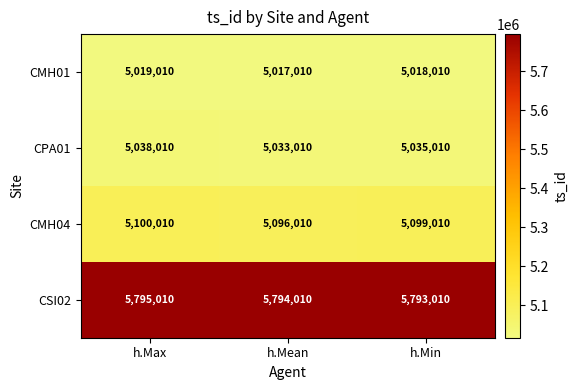

Count the CMH04 values in the range 5096010 to 5100010.

3